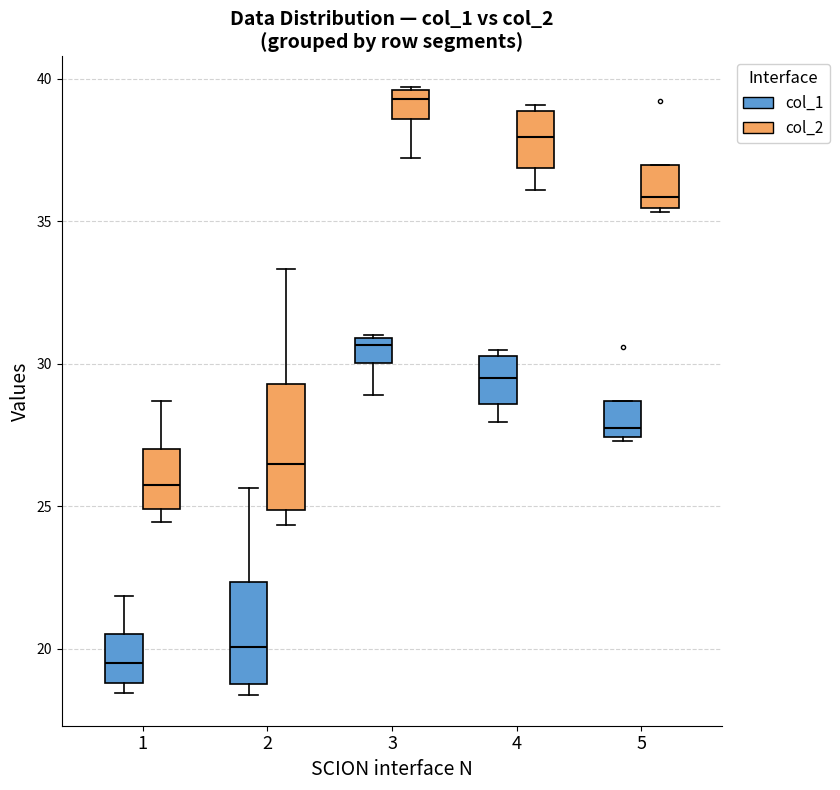

Which box has the lowest median line?

1 (col_1)